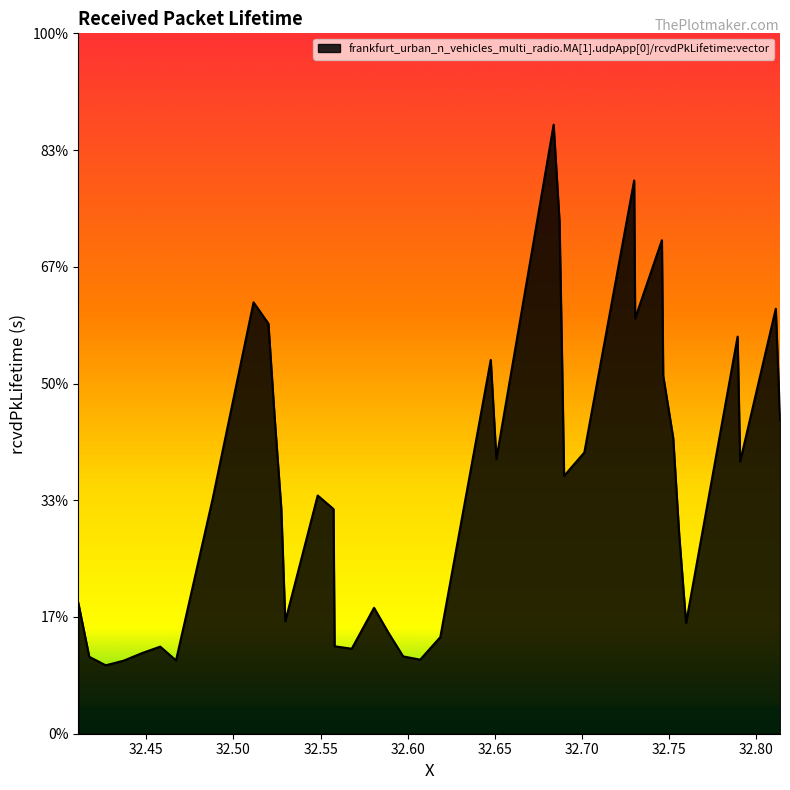

Which label corresponds to the smallest value in the chart?

32.426725356828